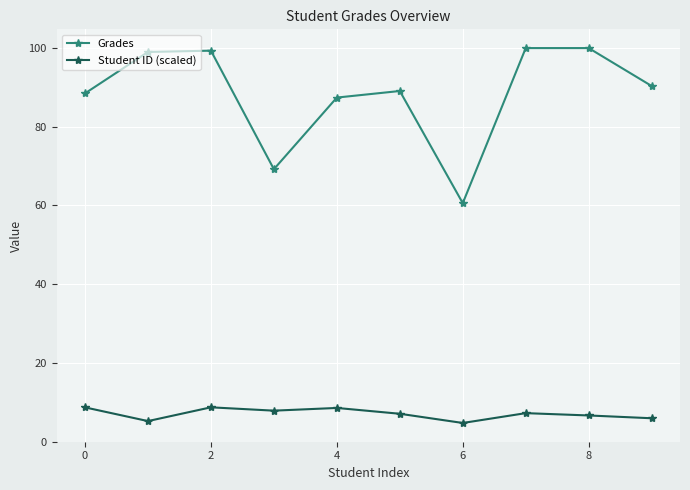

What is the difference between the maximum and minimum values in the Student ID (scaled) series?

4.0